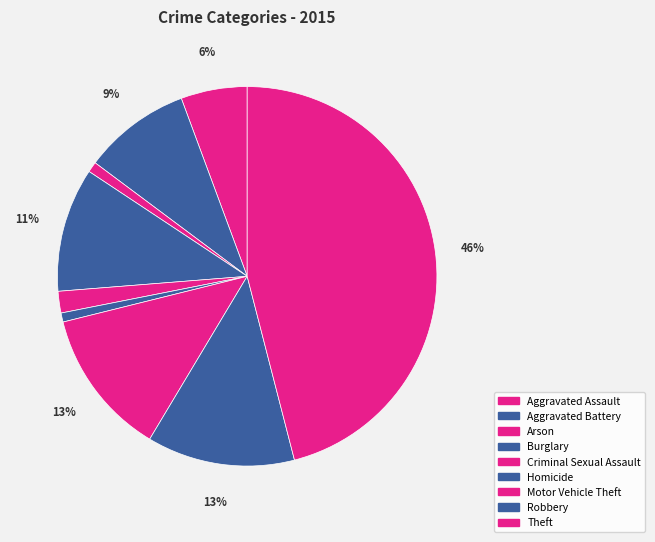

How many segments does this pie chart have?

9